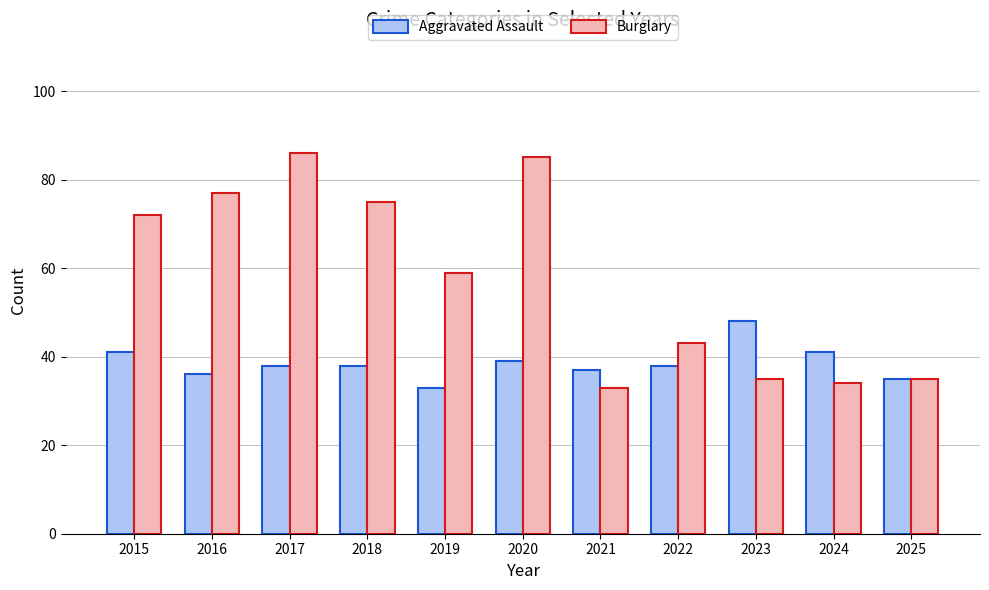

What is the sum of all Aggravated Assault values?

424